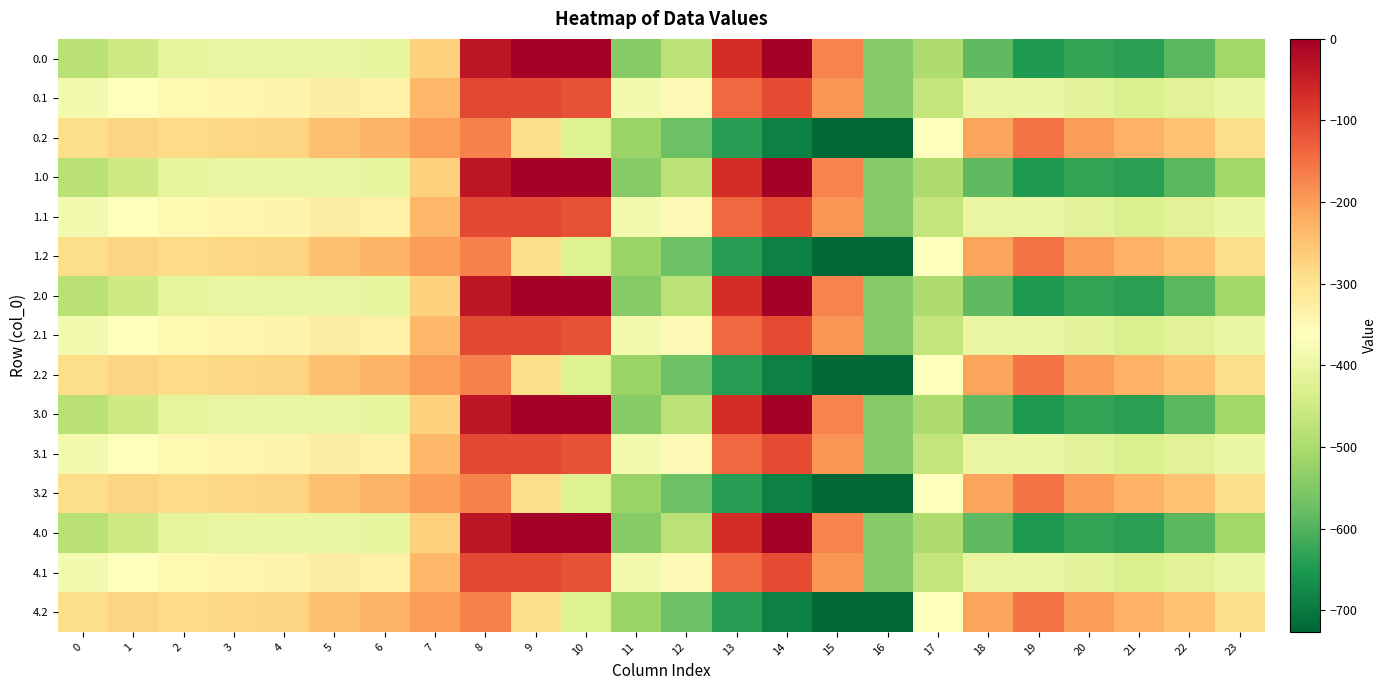

Which has a higher value, 14 or 7?

14